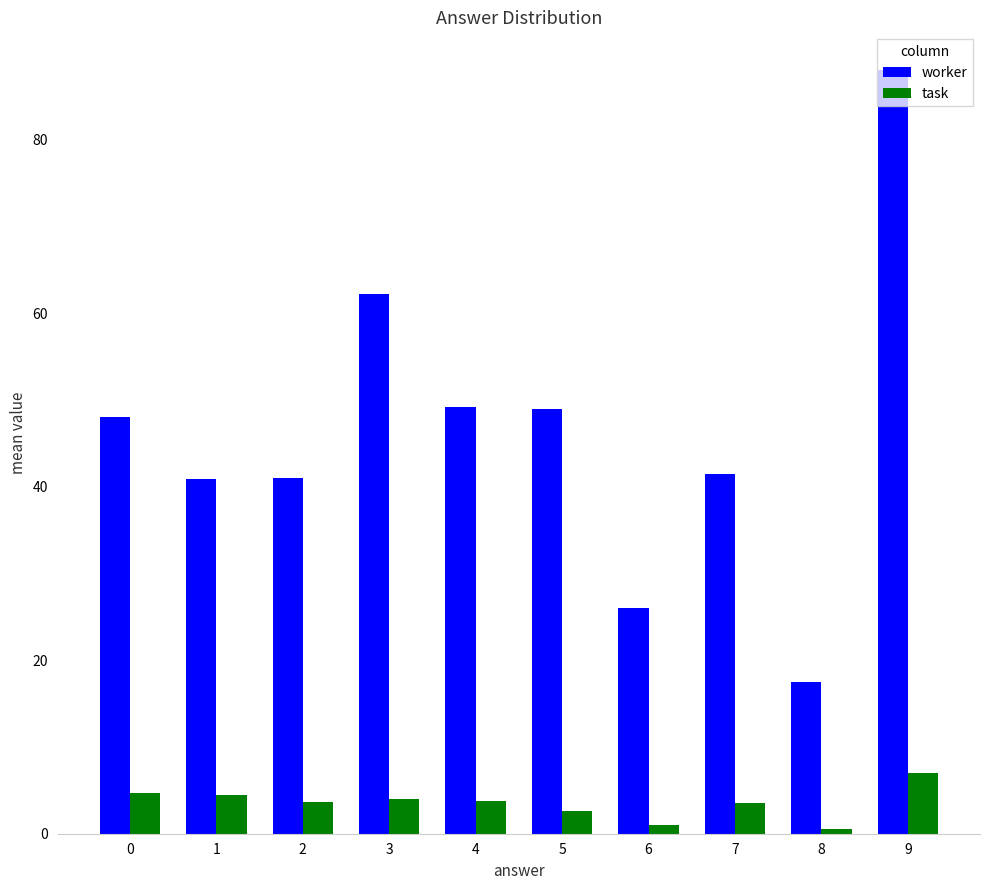

What is the maximum value for task?

7.0